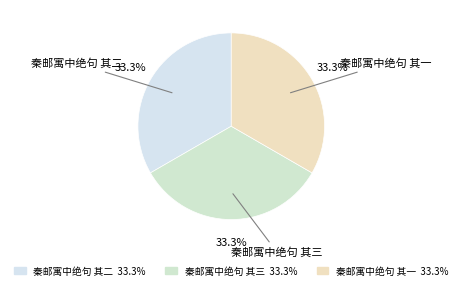

Is there a majority slice in this chart?

No